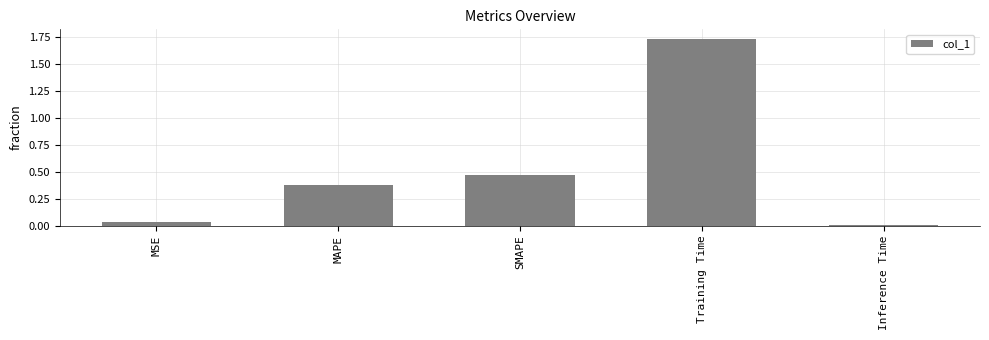

At which category does the chart reach its peak across all series?

Training Time